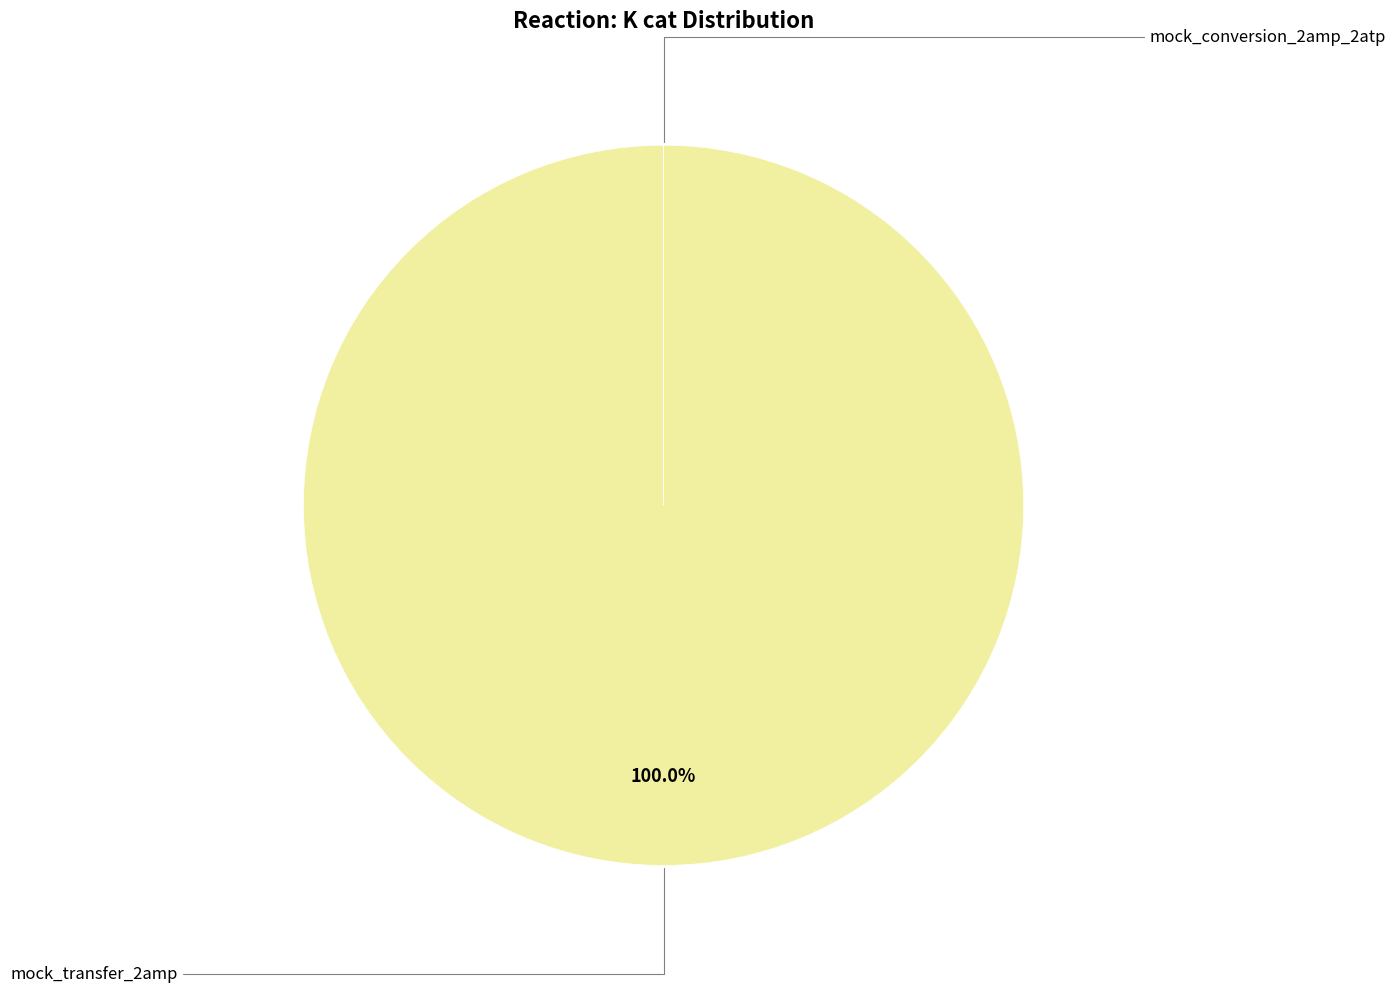

Does any single category account for the majority?

Yes